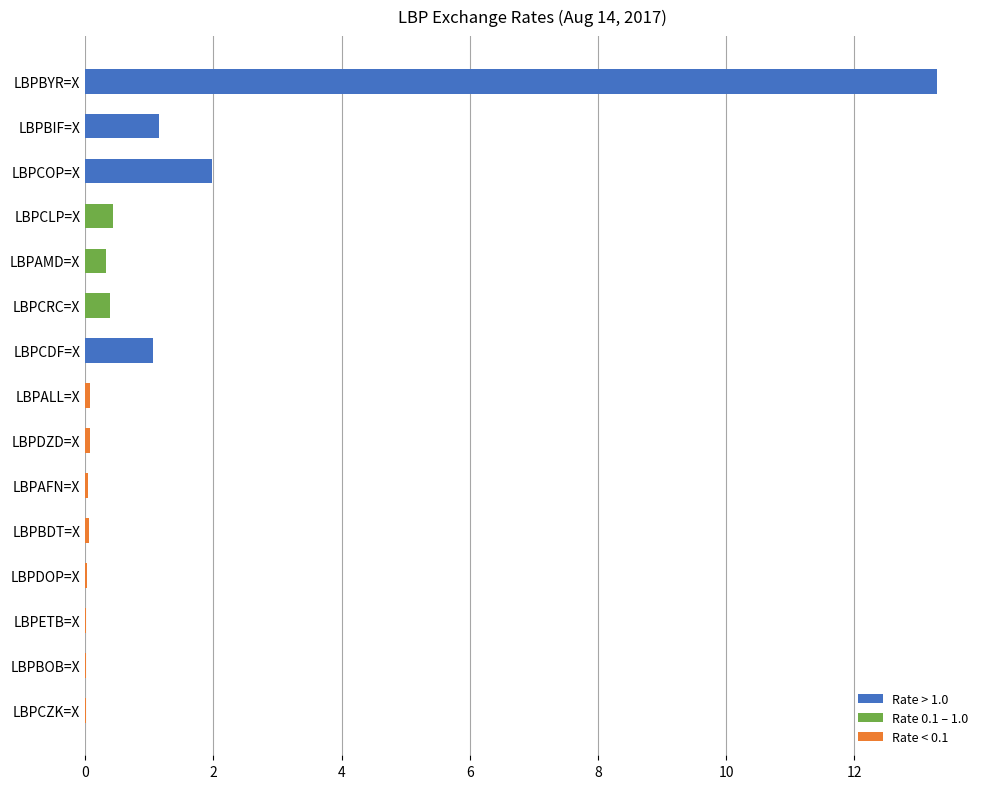

Is it true that the value at LBPETB=X is 0.0?

True